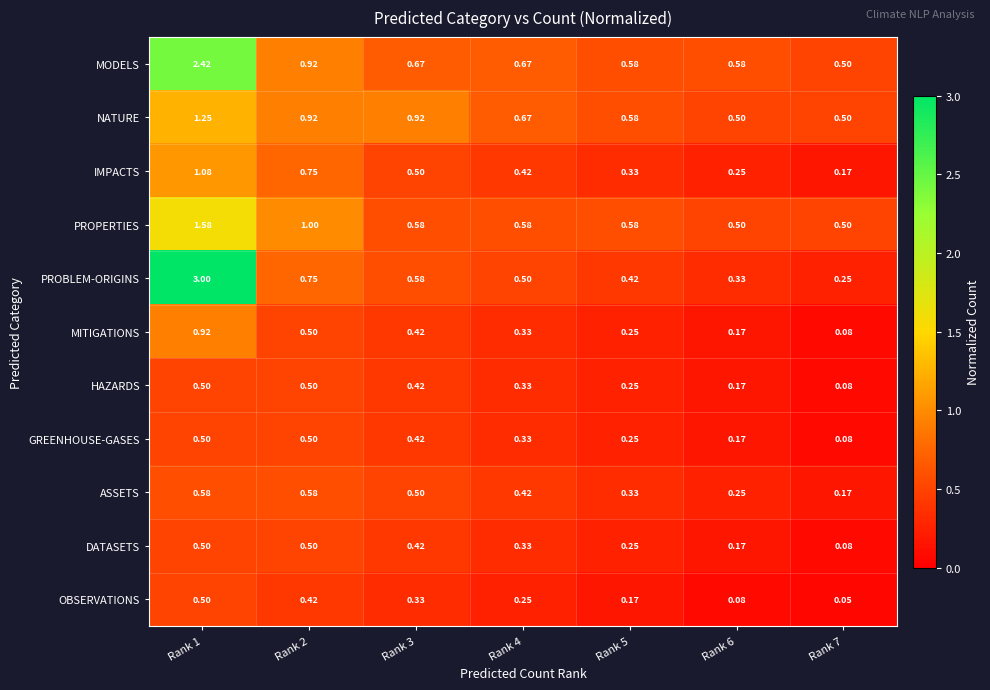

Between Rank 1 and Rank 3, which series saw the biggest shift?

PROBLEM-ORIGINS